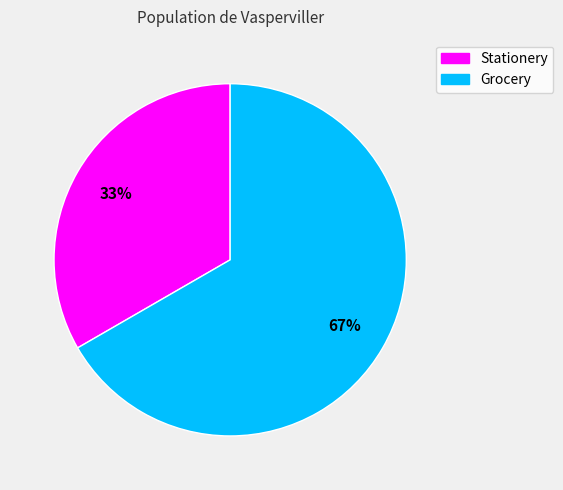

True or false: Grocery accounts for 59% of the total.

False